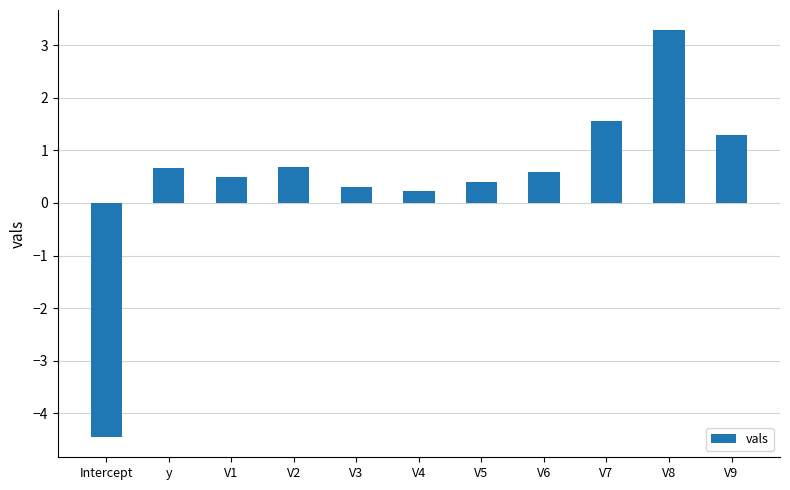

The chart shows a value of 0.9 at V7. True or false?

False